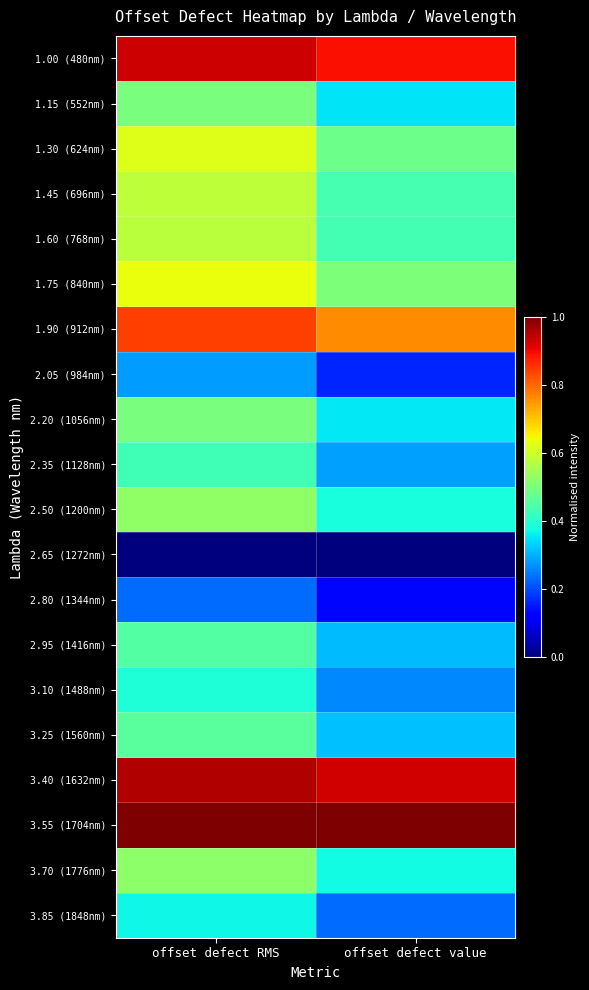

List the series in order of their peak value, highest first.

3.55 (1704nm), 3.40 (1632nm), 1.00 (480nm), 1.90 (912nm), 1.75 (840nm), 1.30 (624nm), 1.45 (696nm), 1.60 (768nm), 2.50 (1200nm), 3.70 (1776nm), 2.20 (1056nm), 1.15 (552nm), 3.25 (1560nm), 2.95 (1416nm), 2.35 (1128nm), 3.10 (1488nm), 3.85 (1848nm), 2.05 (984nm), 2.80 (1344nm), 2.65 (1272nm)